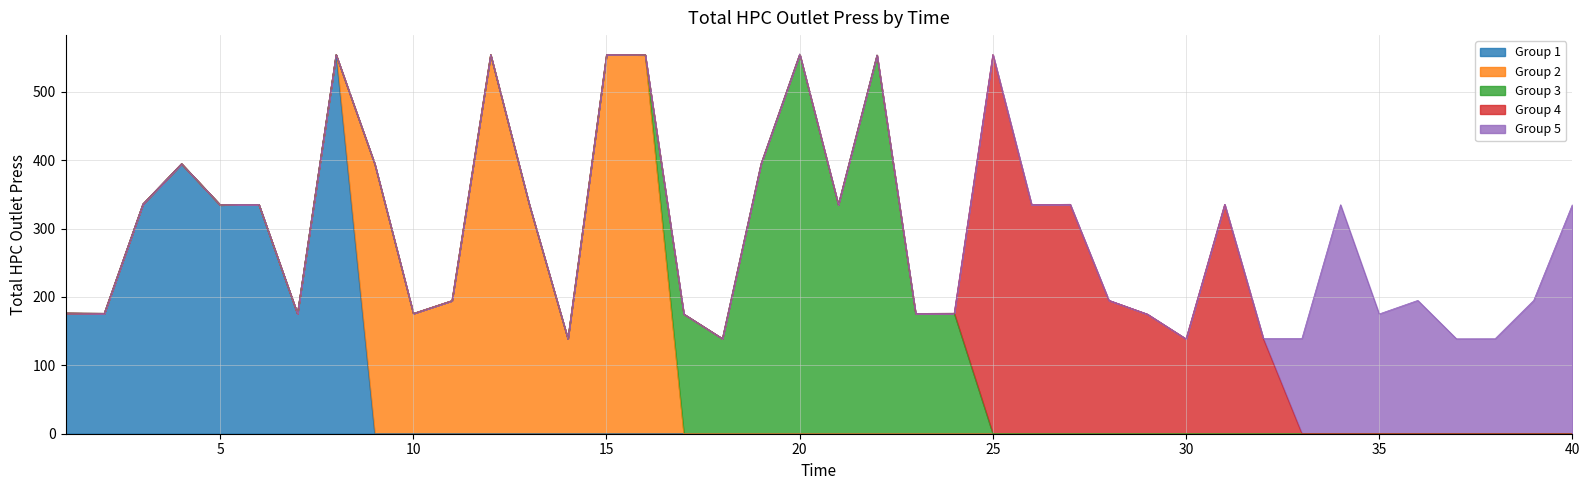

What is the highest value of the Group 1 series?

554.1